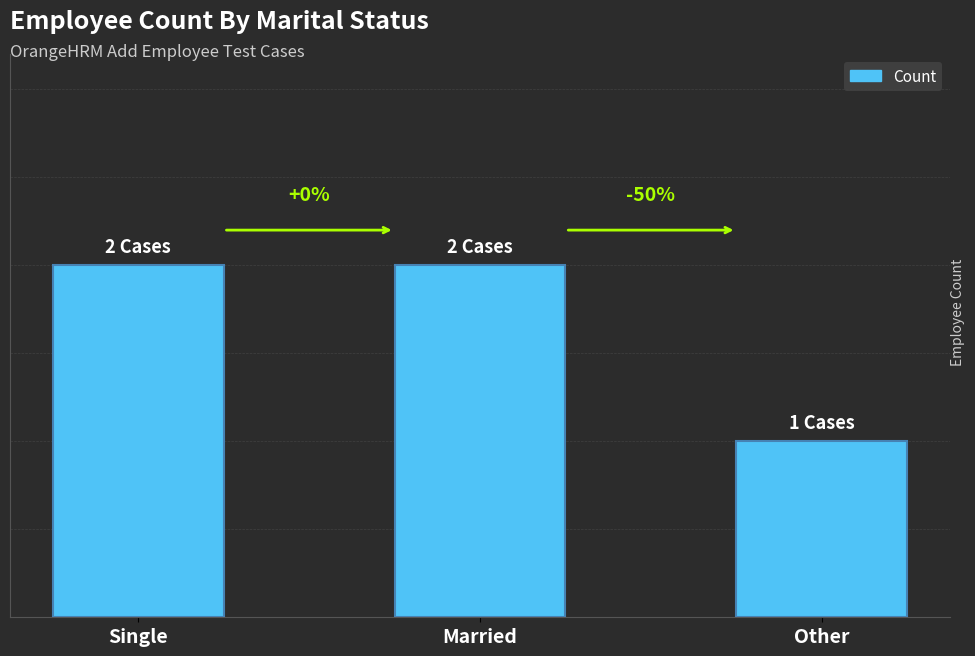

Between Married and Single, which is larger?

Married